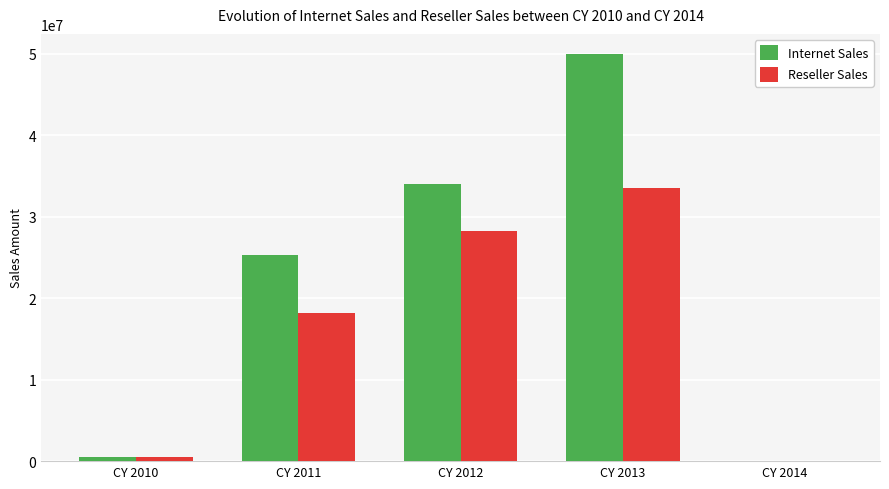

What is the total value across all series at CY 2012?

62229748.3